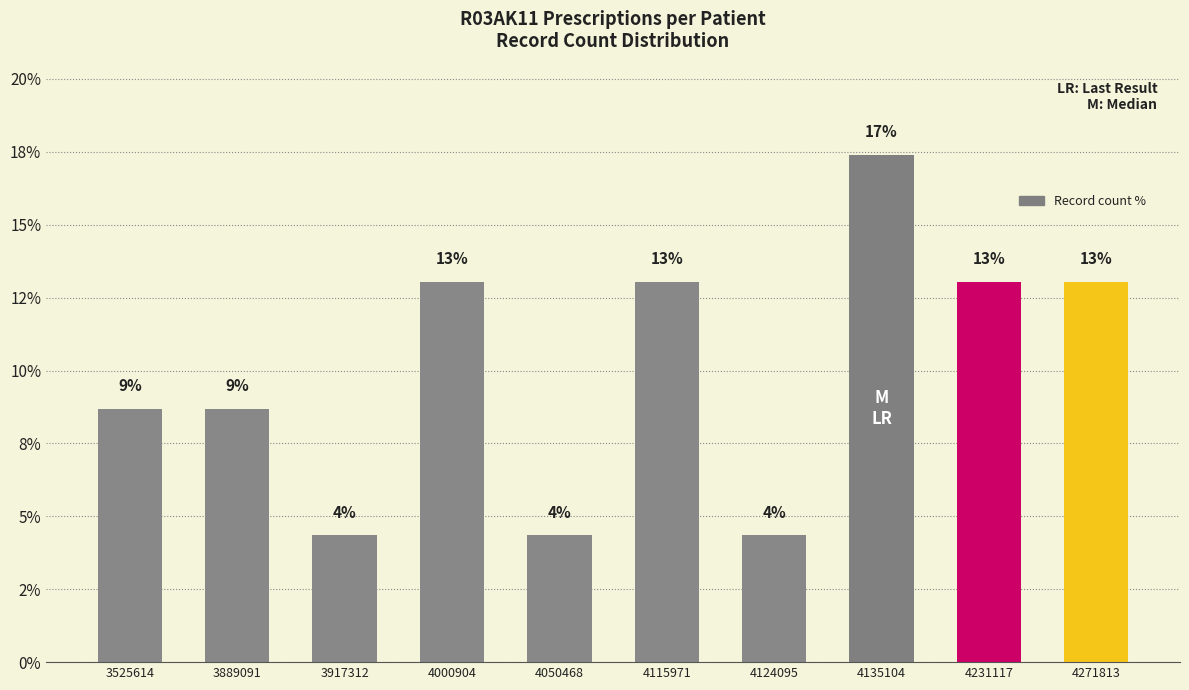

What is the average value?

10.0